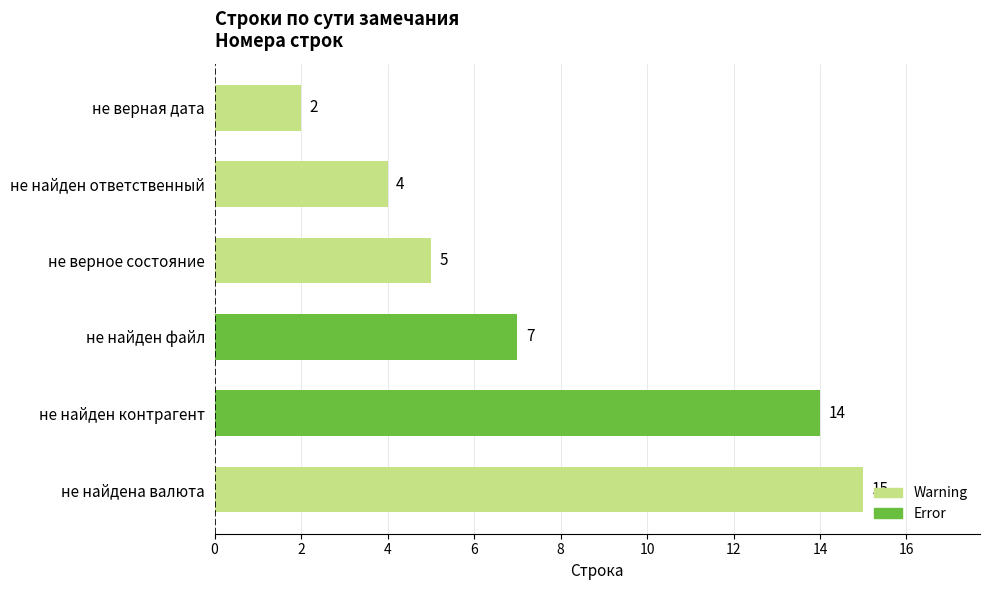

What is the average value?

8